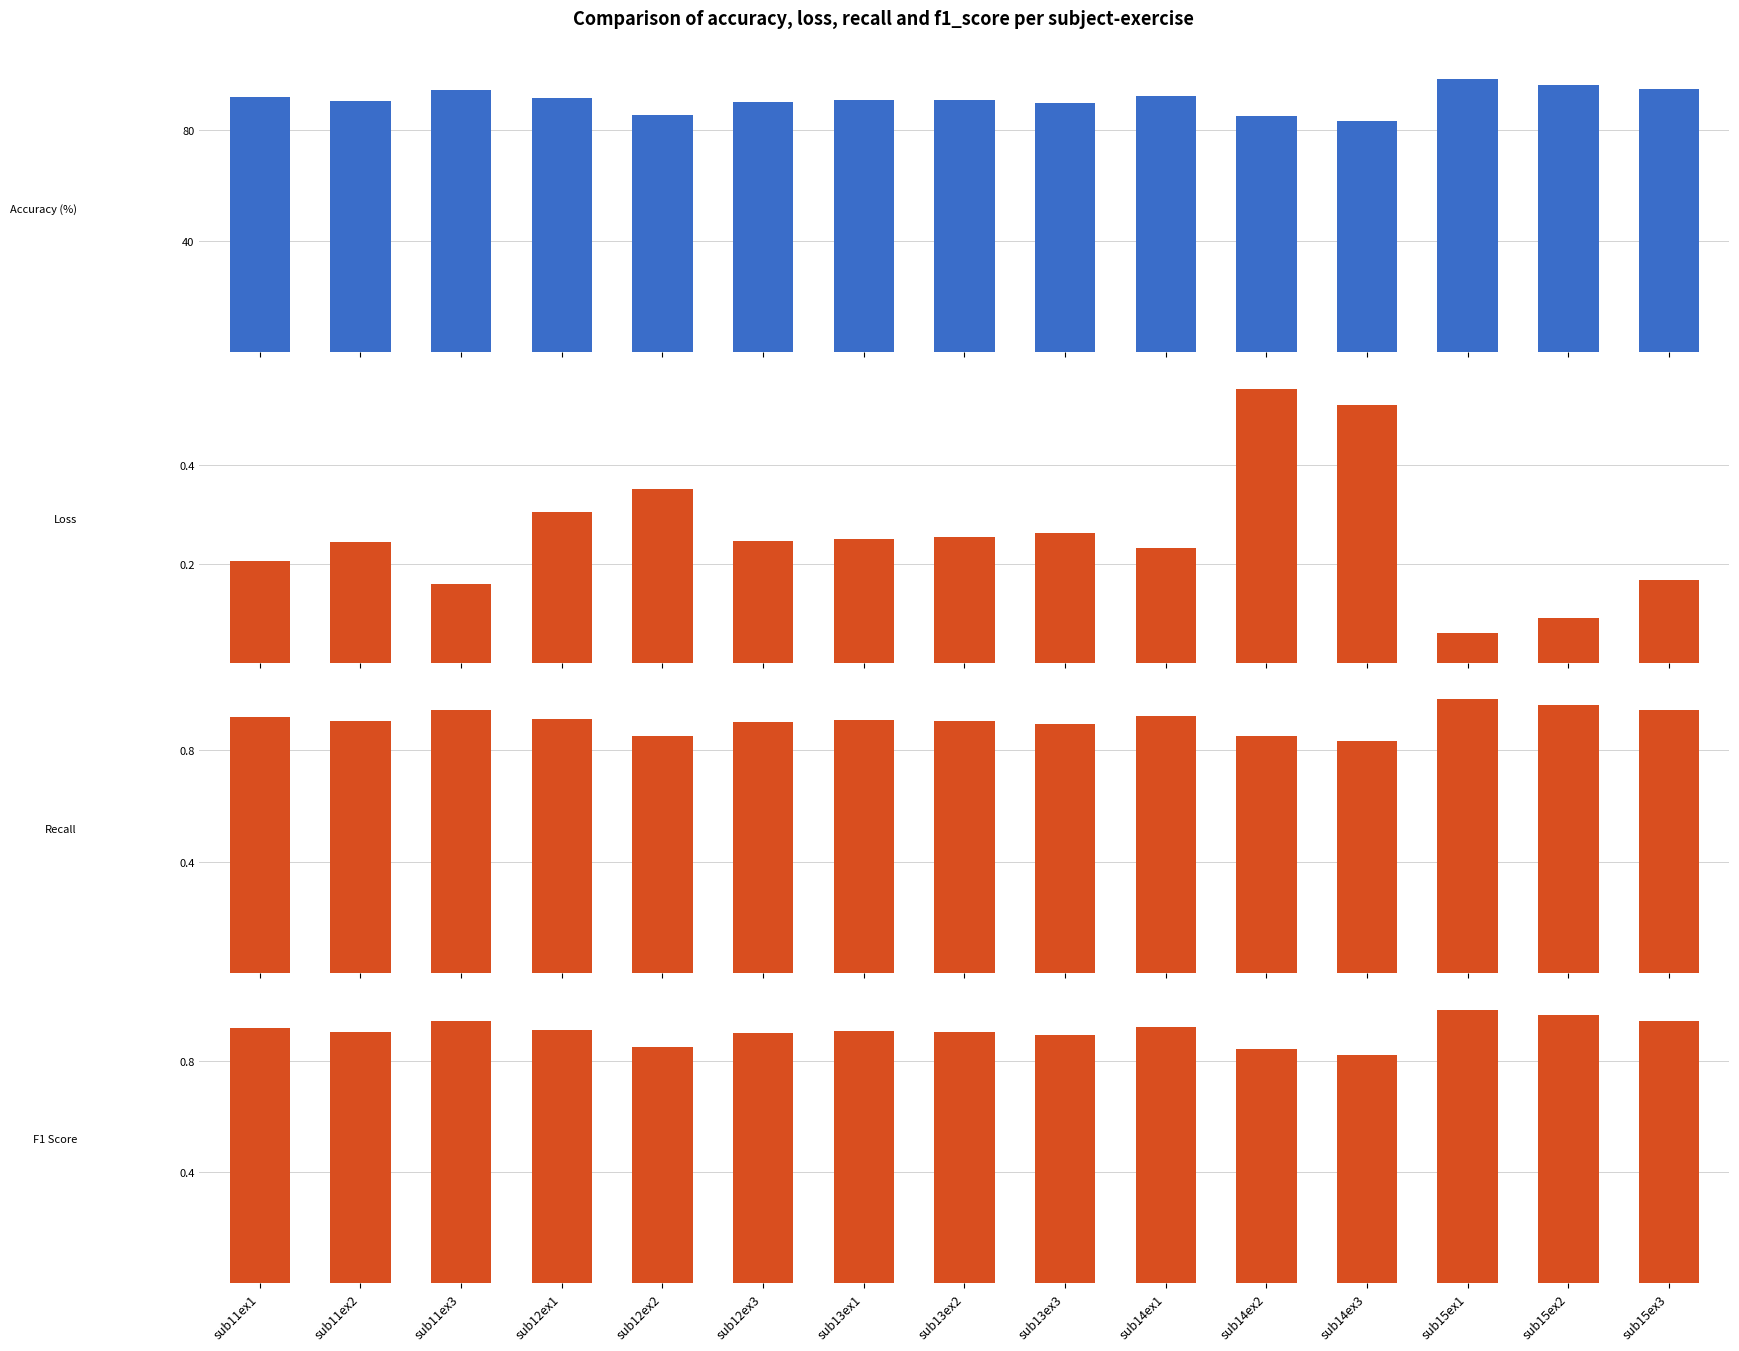

At which category does the chart reach its minimum across all series?

sub15ex1